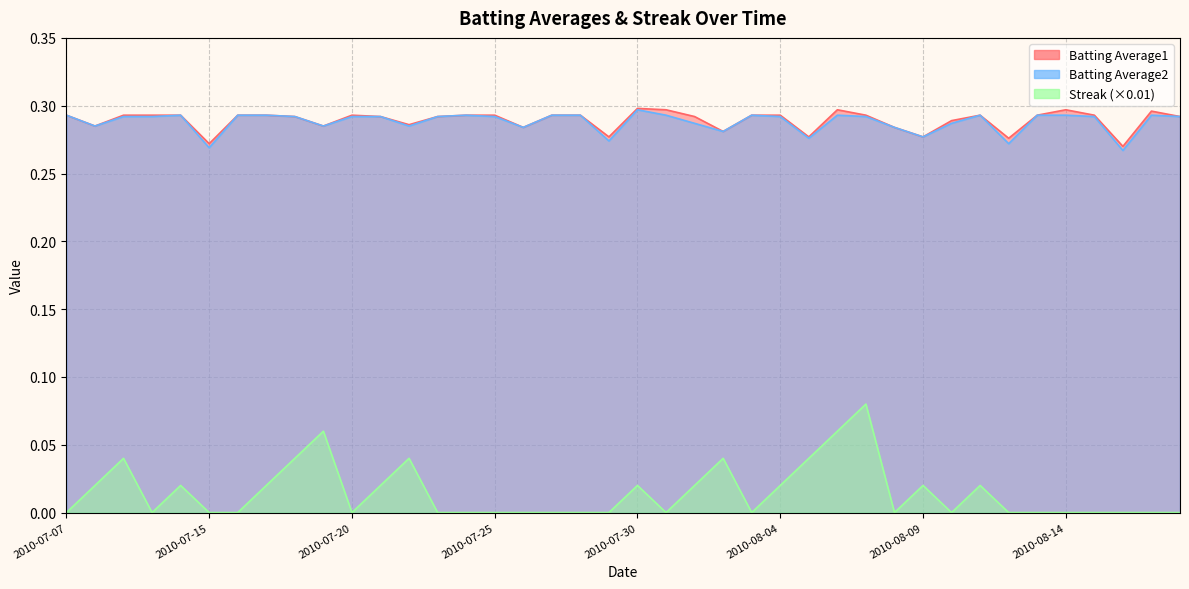

At which category does Streak reach its first local peak?

2010-07-09